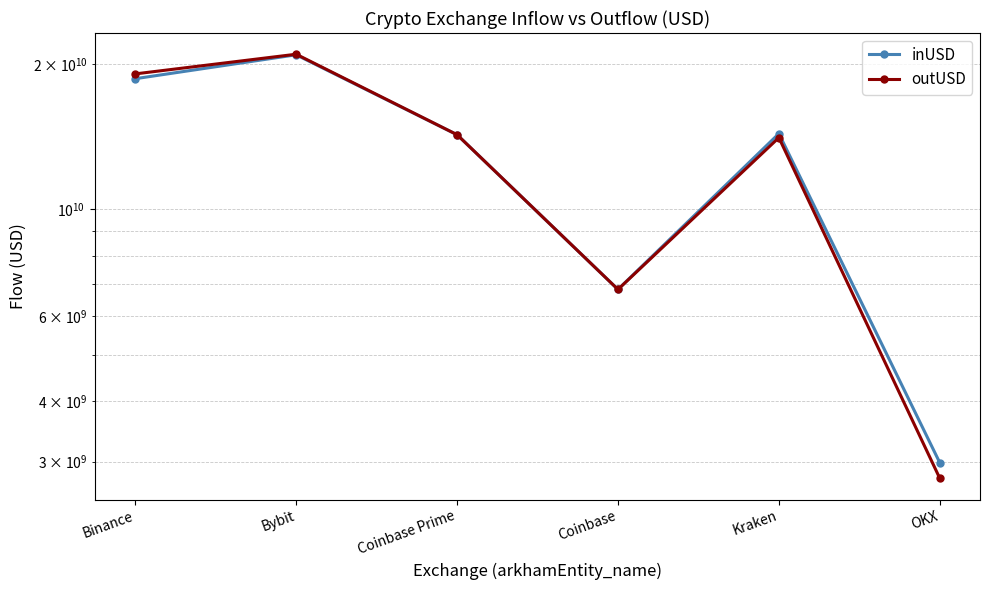

Is the value of outUSD at Binance greater than the value of inUSD at OKX?

Yes